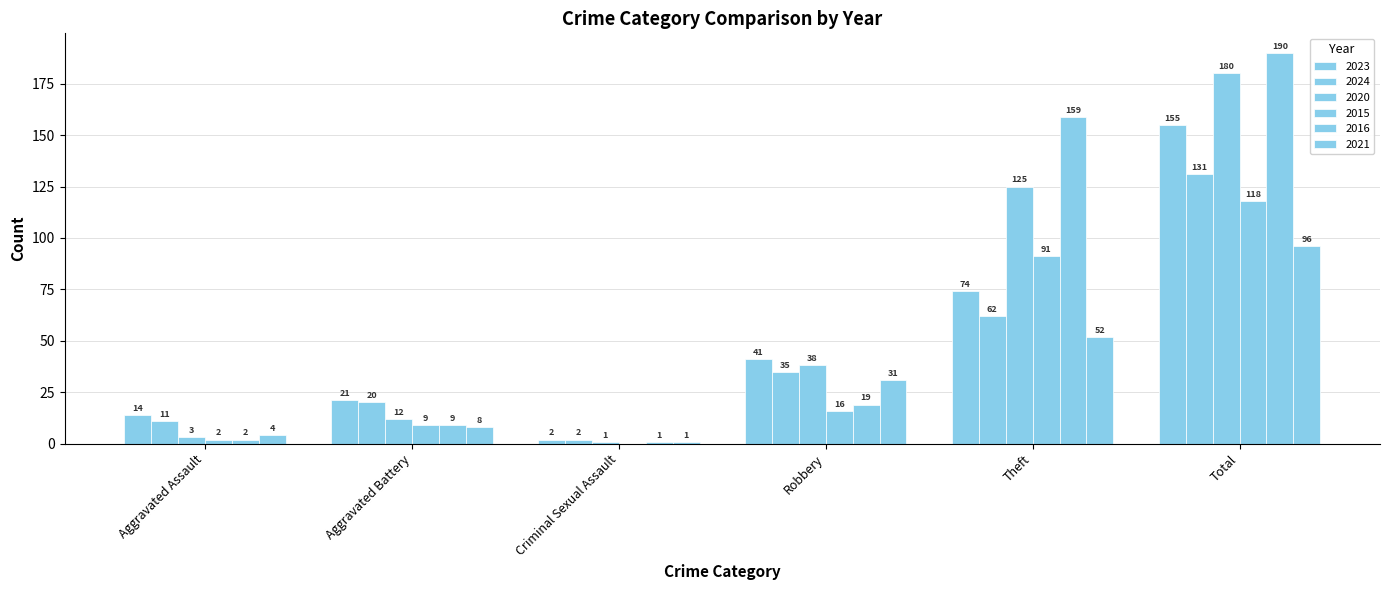

At Criminal Sexual Assault, list the series in order from smallest to largest.

2015, 2020, 2016, 2021, 2023, 2024